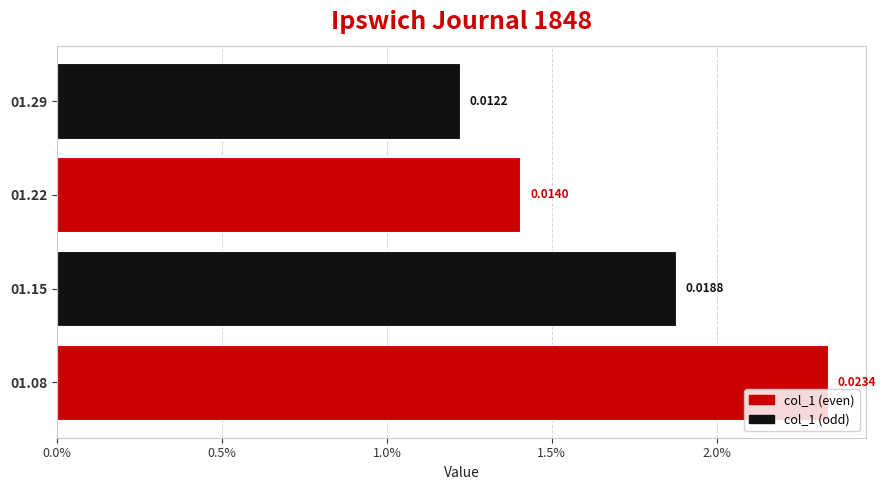

Rank the categories by value from highest to lowest.

01.08, 01.15, 01.22, 01.29